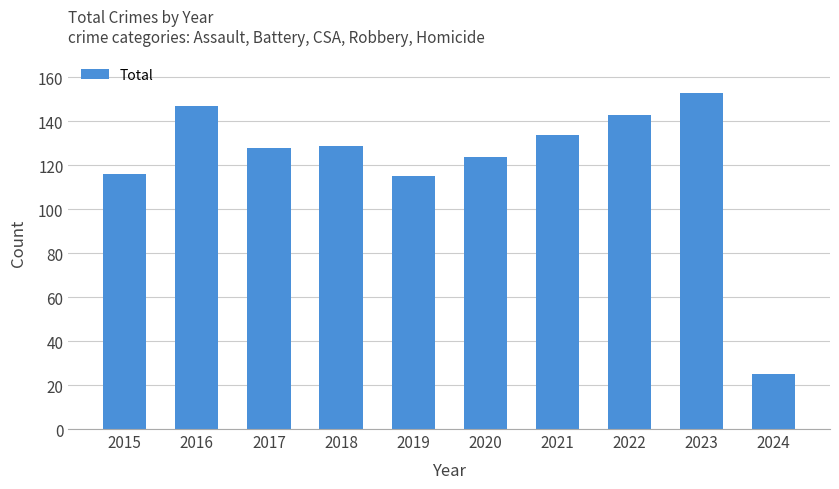

At which category does the chart reach its minimum across all series?

2024